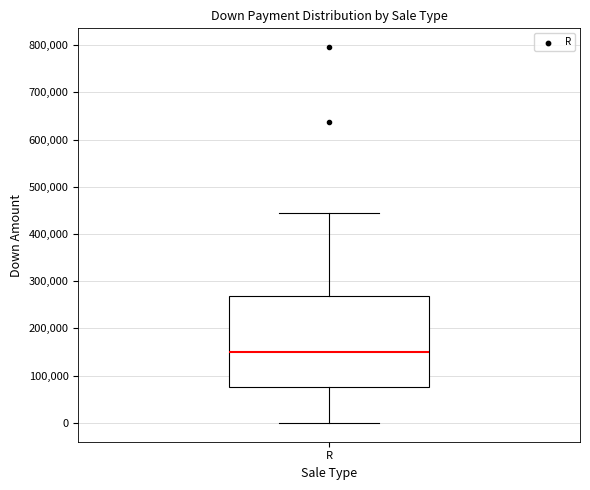

Transcribe this box plot: give where the median line is, the range the box spans, and where the two whiskers end, as read against the y-axis. The values are not printed on the chart, so give them approximately, as read against the axis.

median 150000, box 80000 to 270000, whiskers 0 to 440000